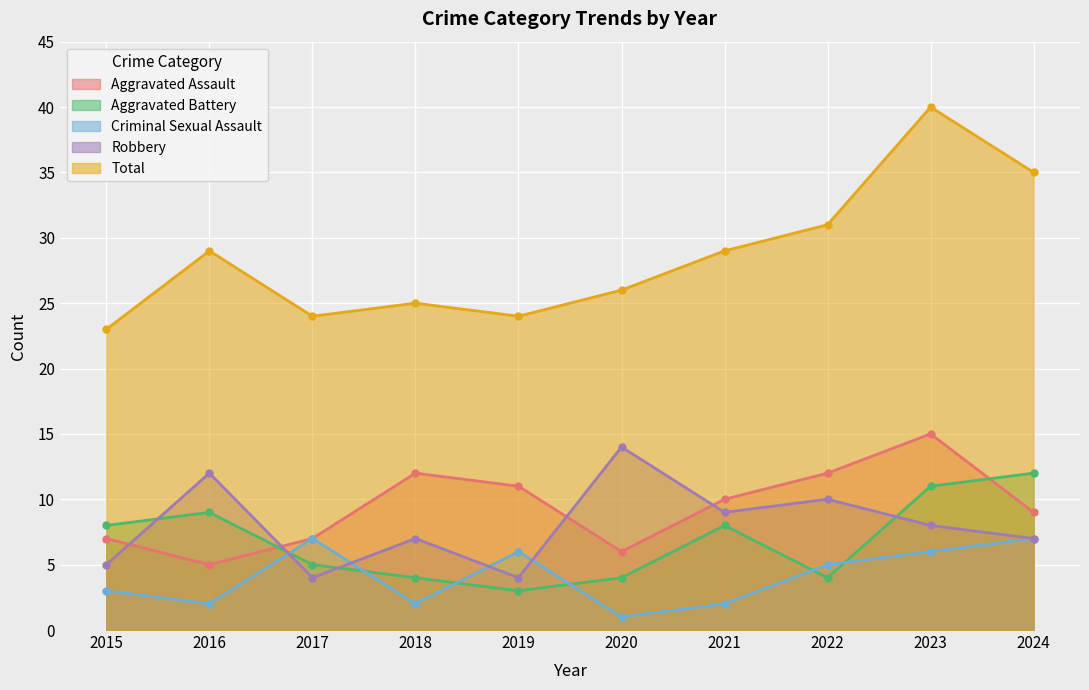

Reading left to right, what are all the values shown in this chart?

Aggravated Assault: 2015=7	2016=5	2017=7	2018=12	2019=11	2020=6	2021=10	2022=12	2023=15	2024=9
Aggravated Battery: 2015=8	2016=9	2017=5	2018=4	2019=3	2020=4	2021=8	2022=4	2023=11	2024=12
Criminal Sexual Assault: 2015=3	2016=2	2017=7	2018=2	2019=6	2020=1	2021=2	2022=5	2023=6	2024=7
Robbery: 2015=5	2016=12	2017=4	2018=7	2019=4	2020=14	2021=9	2022=10	2023=8	2024=7
Total: 2015=23	2016=29	2017=24	2018=25	2019=24	2020=26	2021=29	2022=31	2023=40	2024=35